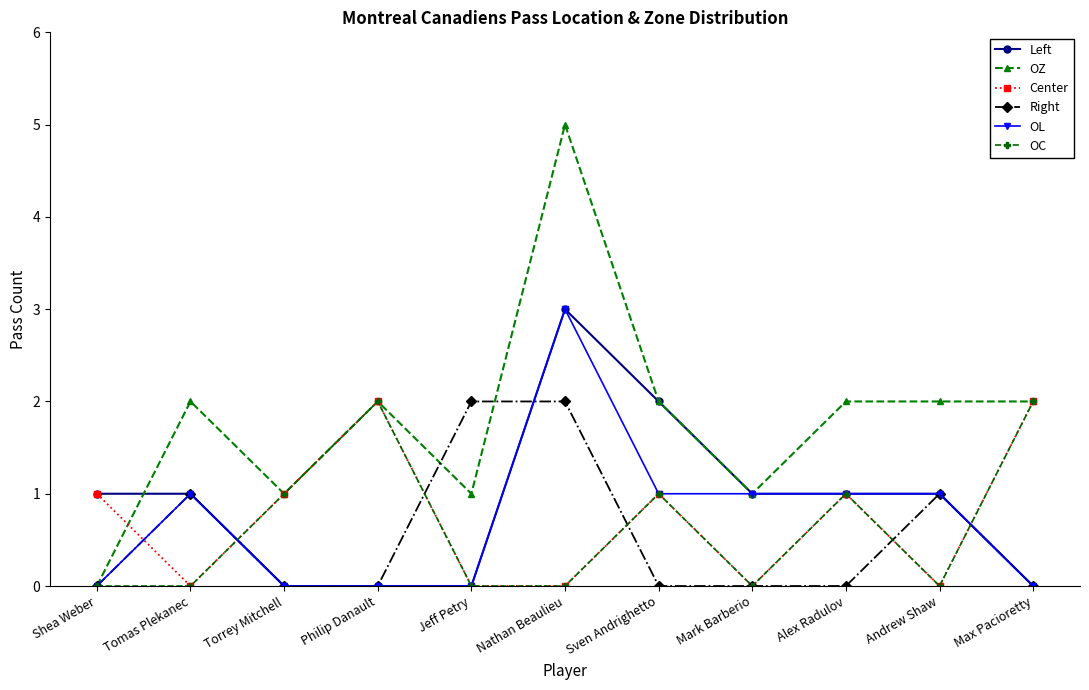

True or false: OZ has a value of 0 at Andrew Shaw.

False